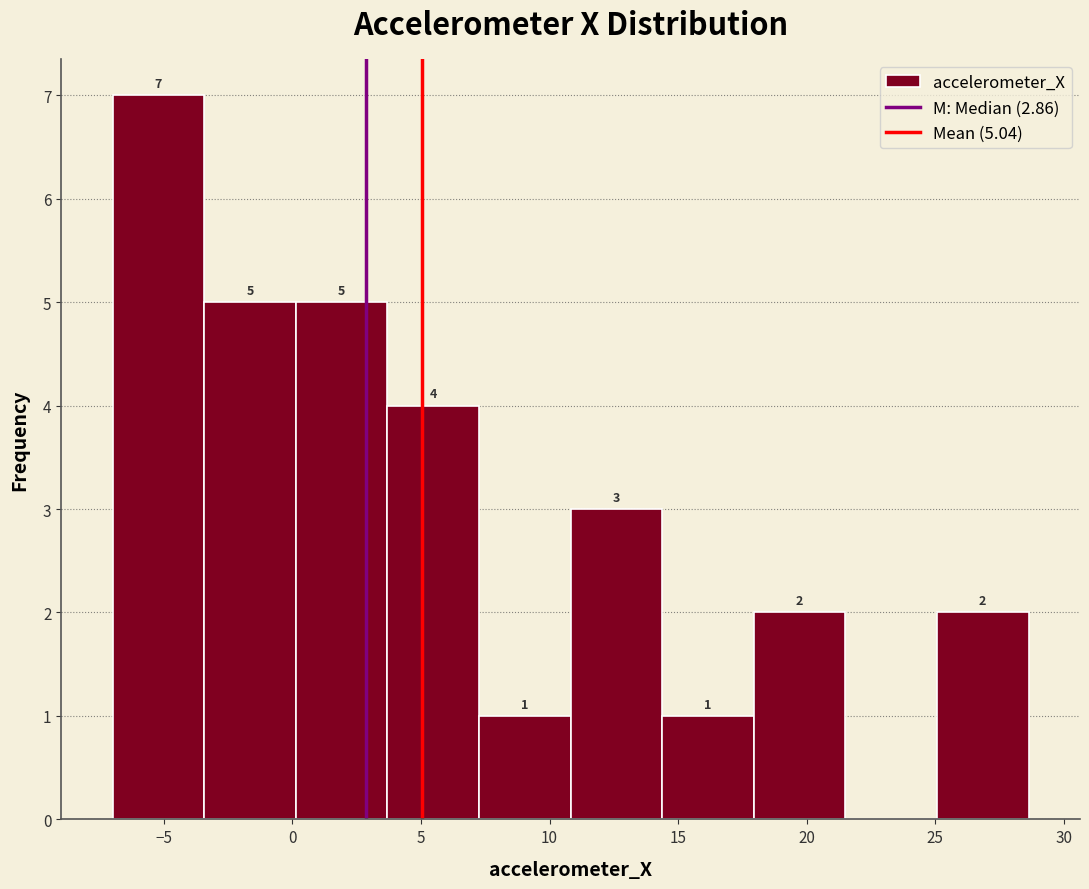

Which range on the x-axis has the tallest bar?

-7.0 to -3.5